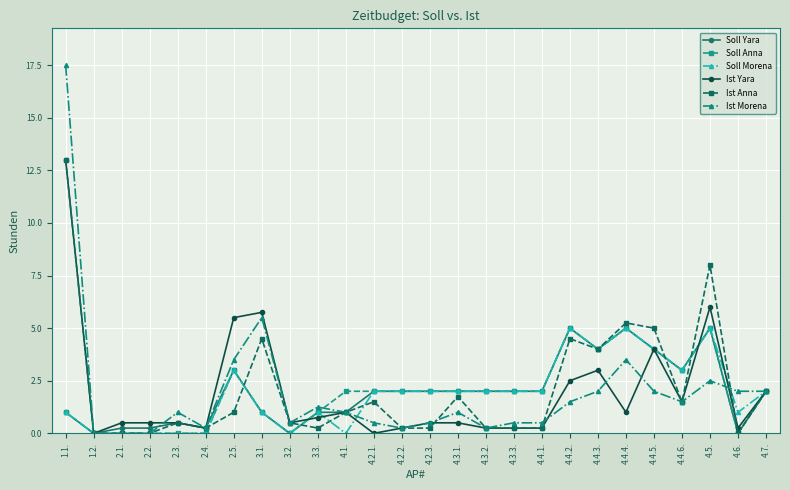

At how many categories does at least one series exceed 6?

2